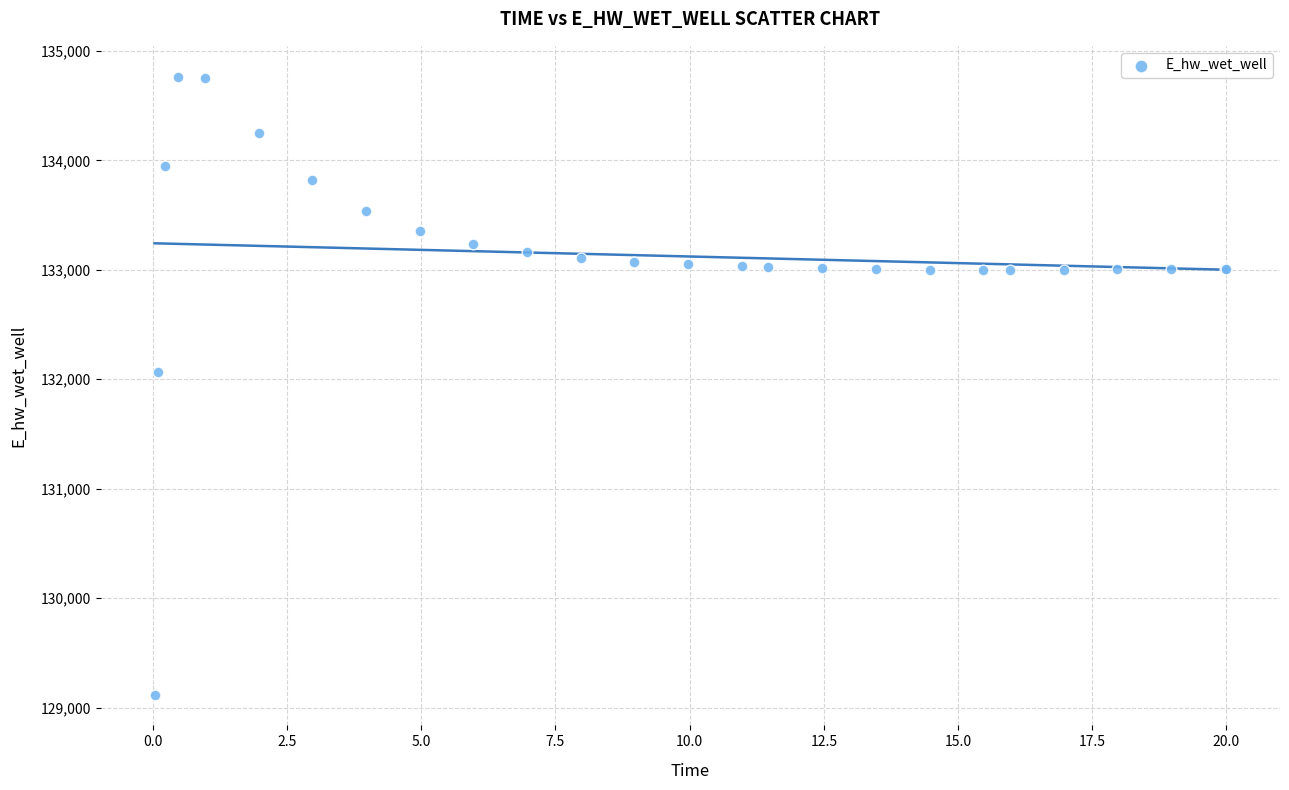

What Y value in the scatter plot is closest to 131942?

132065.0